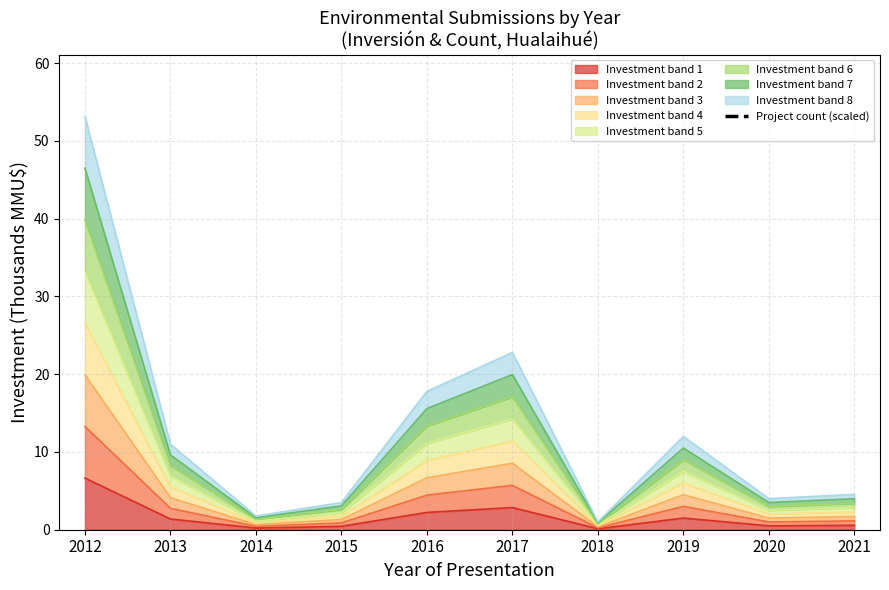

The Investment band 1 series shows 0.5 at 2020. True or false?

True